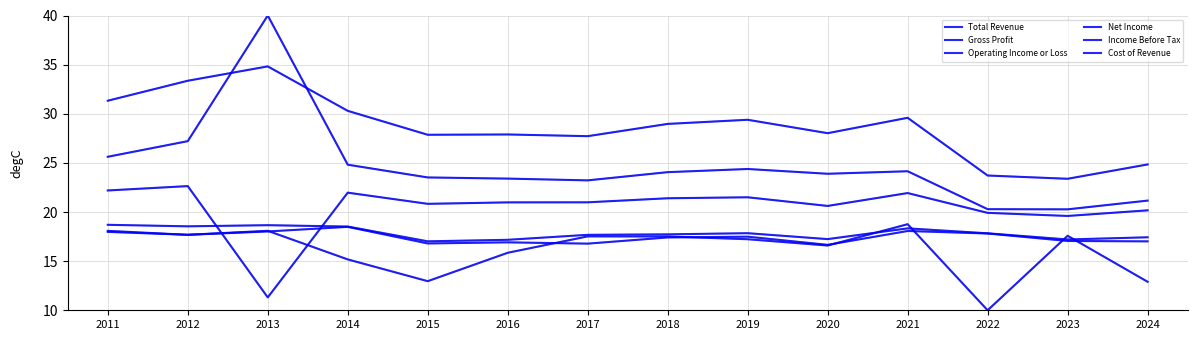

What is the value of the Operating Income or Loss point at the 9th from the left?

17.8